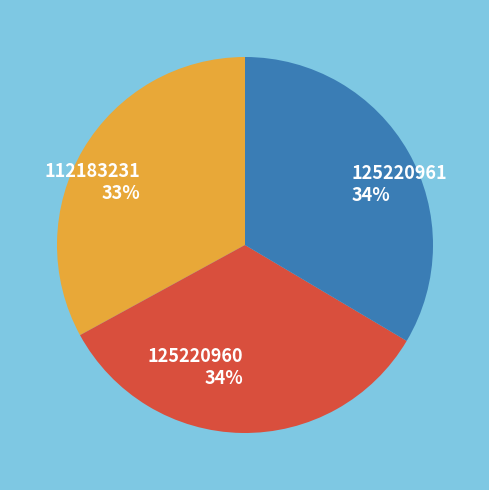

Does 112183231 account for over 50% of the chart?

No